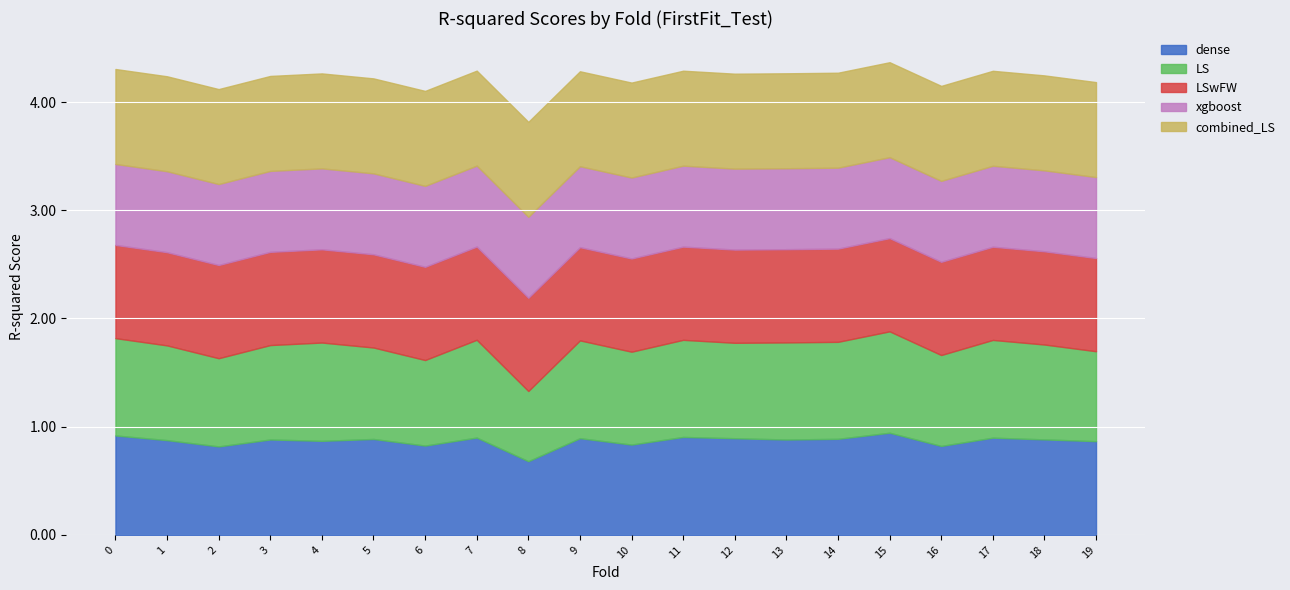

List the series in order of their peak value, highest first.

dense, LS, combined_LS, LSwFW, xgboost